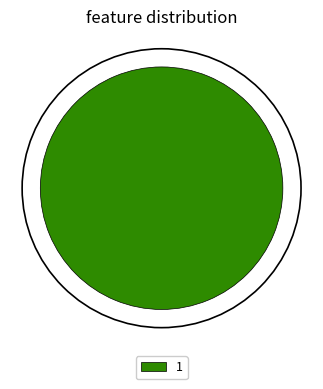

Is there a majority slice in this chart?

Yes